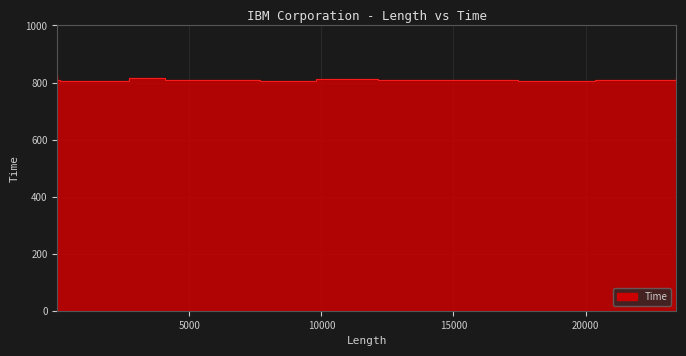

How many lines are shown in the chart?

1